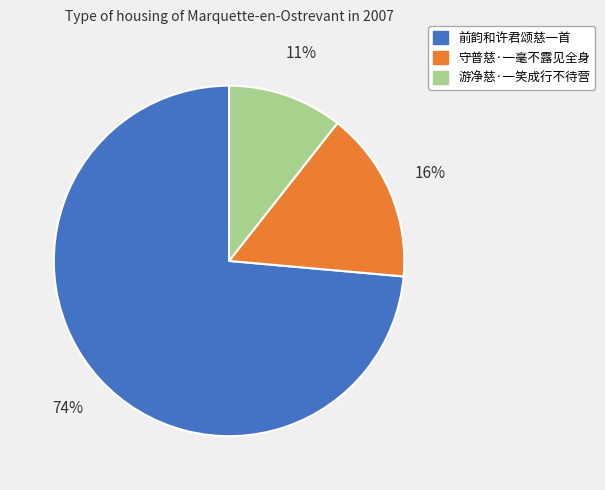

Which category has the biggest portion of the pie?

前韵和许君颂慈一首